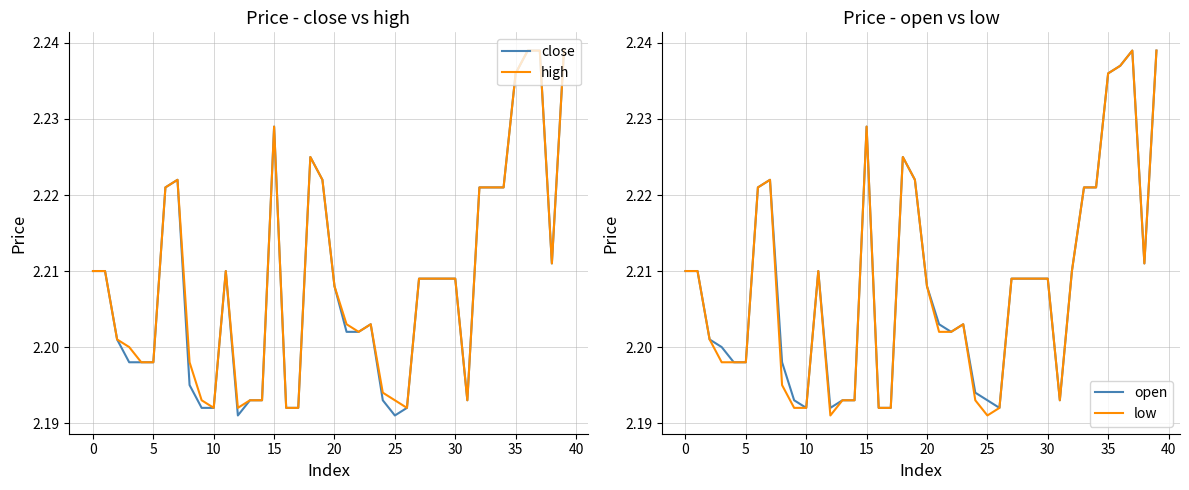

How many categories are shown in the chart?

40